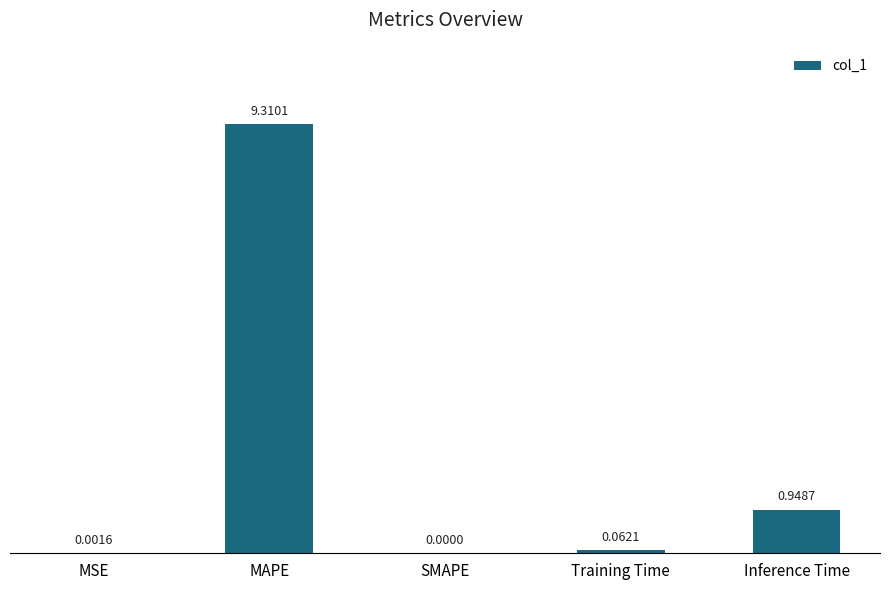

Between MAPE and Training Time, which is larger?

MAPE